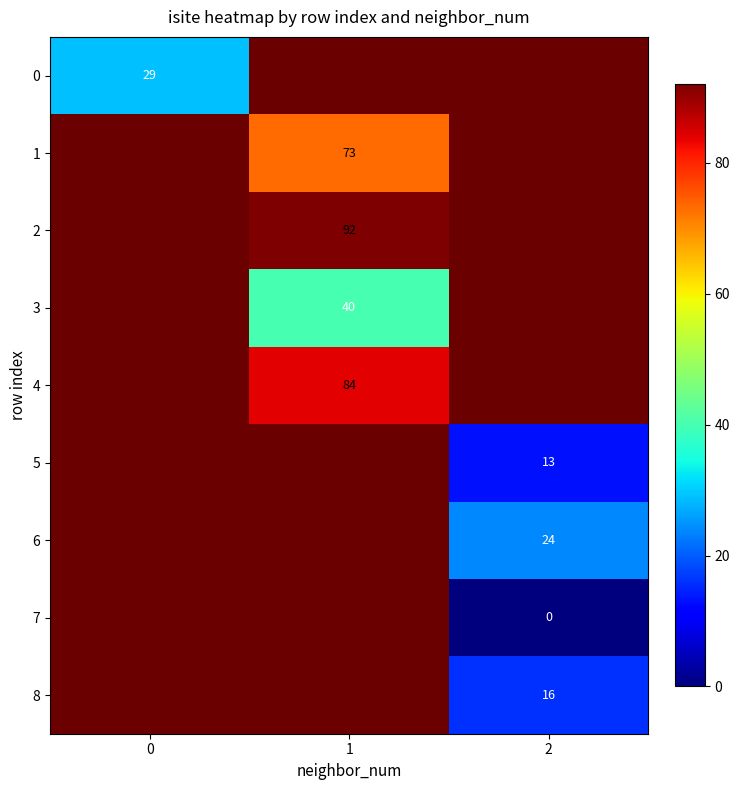

The 1 series shows 73 at 1. True or false?

True